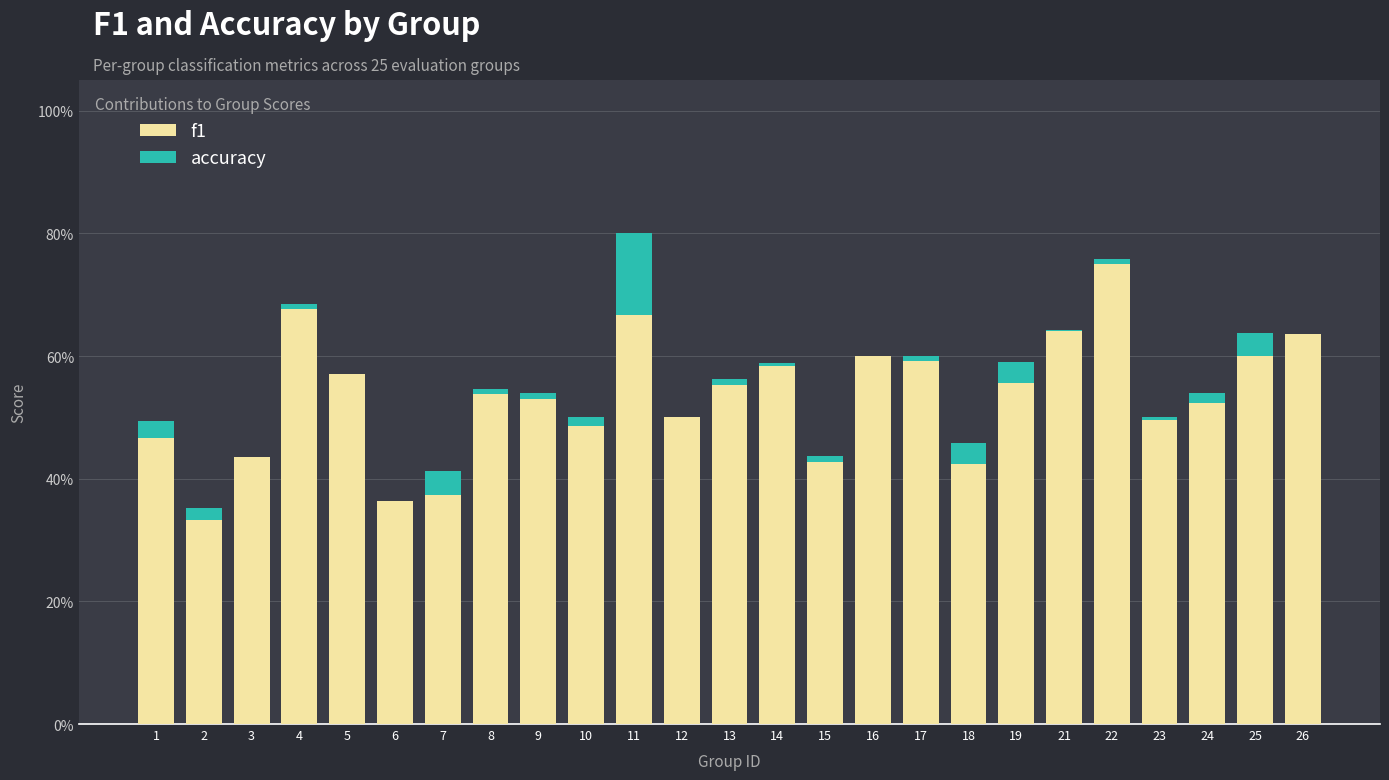

At how many categories does at least one series exceed 0?

25